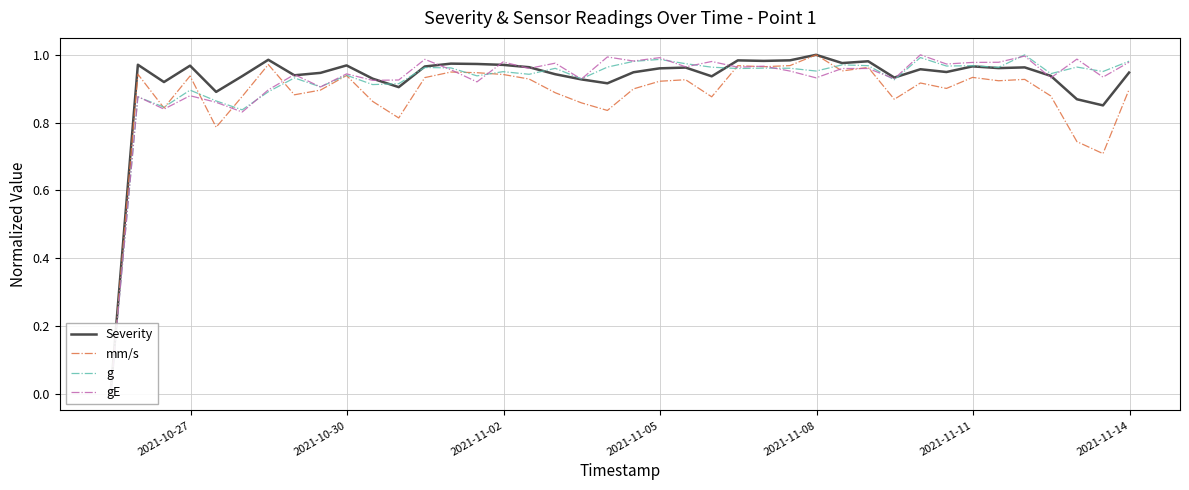

Reading left to right, list all the values displayed in this chart.

Severity: 0.0	1.0	0.9	1.0	0.9	0.9	1.0	0.9	0.9	1.0	0.9	0.9	1.0	1.0	1.0	1.0	1.0	0.9	0.9	0.9	0.9	1.0	1.0	0.9	1.0	1.0	1.0	1.0	1.0	1.0	0.9	1.0	0.9	1.0	1.0	1.0	0.9	0.9	0.9	0.9
mm/s: 0.0	0.9	0.8	0.9	0.8	0.9	1.0	0.9	0.9	0.9	0.9	0.8	0.9	0.9	0.9	0.9	0.9	0.9	0.9	0.8	0.9	0.9	0.9	0.9	1.0	1.0	1.0	1.0	1.0	1.0	0.9	0.9	0.9	0.9	0.9	0.9	0.9	0.7	0.7	0.9
g: 0.0	0.9	0.8	0.9	0.9	0.8	0.9	0.9	0.9	0.9	0.9	0.9	1.0	1.0	0.9	1.0	0.9	1.0	0.9	1.0	1.0	1.0	1.0	1.0	1.0	1.0	1.0	1.0	1.0	1.0	0.9	1.0	1.0	1.0	1.0	1.0	0.9	1.0	1.0	1.0
gE: 0.0	0.9	0.8	0.9	0.9	0.8	0.9	0.9	0.9	0.9	0.9	0.9	1.0	1.0	0.9	1.0	1.0	1.0	0.9	1.0	1.0	1.0	1.0	1.0	1.0	1.0	1.0	0.9	1.0	1.0	0.9	1.0	1.0	1.0	1.0	1.0	0.9	1.0	0.9	1.0